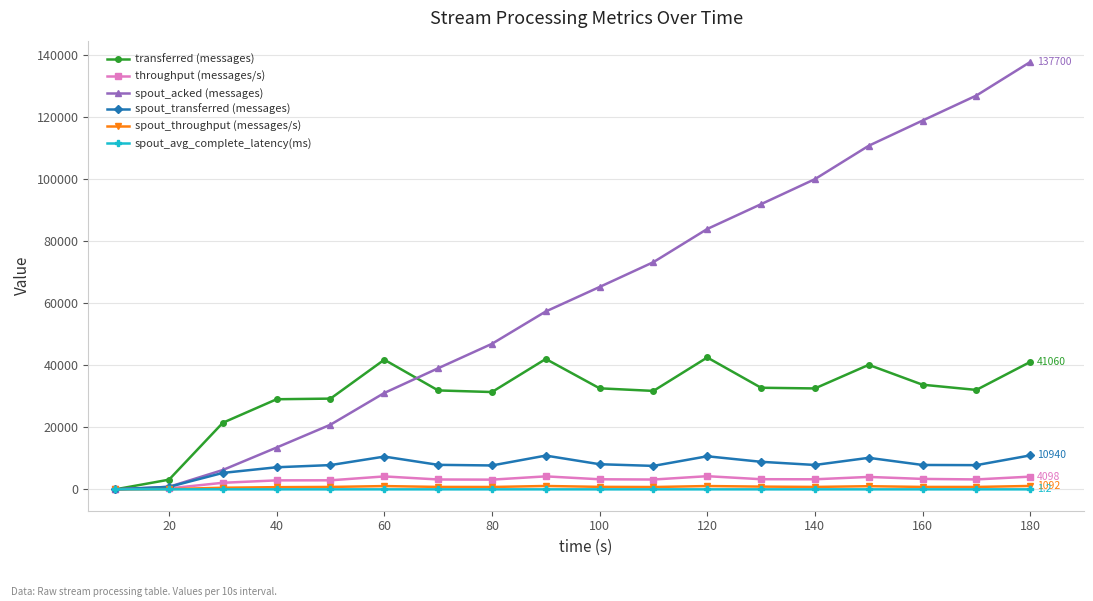

What is the maximum value shown in the chart?

137700.0